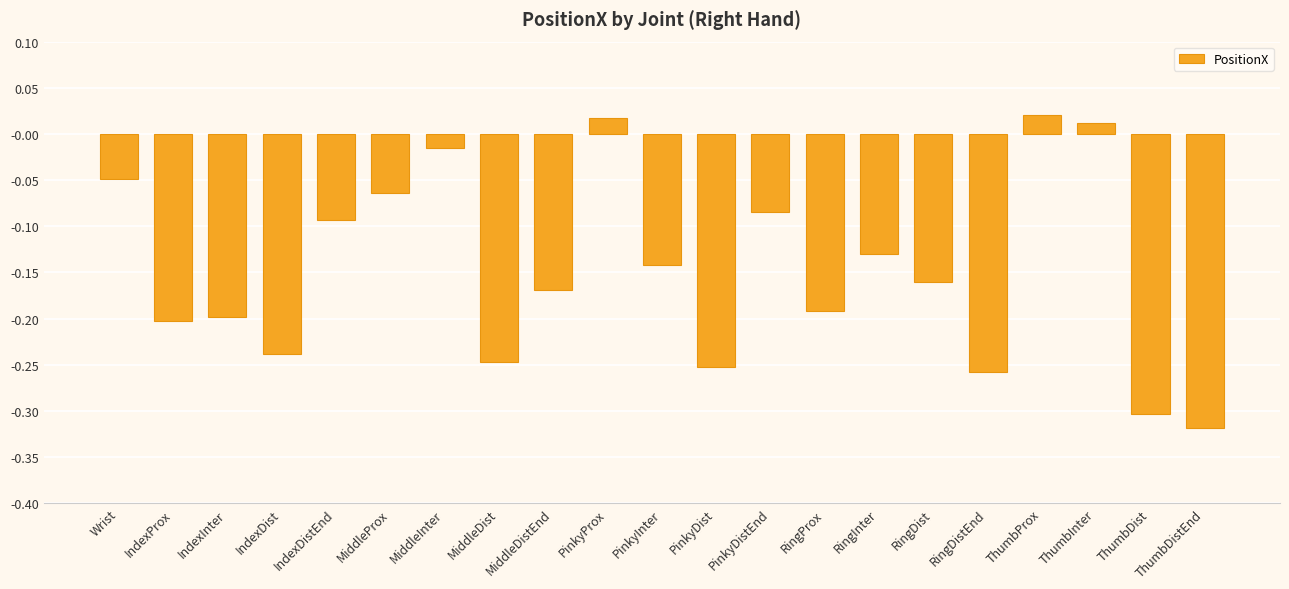

What is the difference between the maximum and minimum values?

0.3